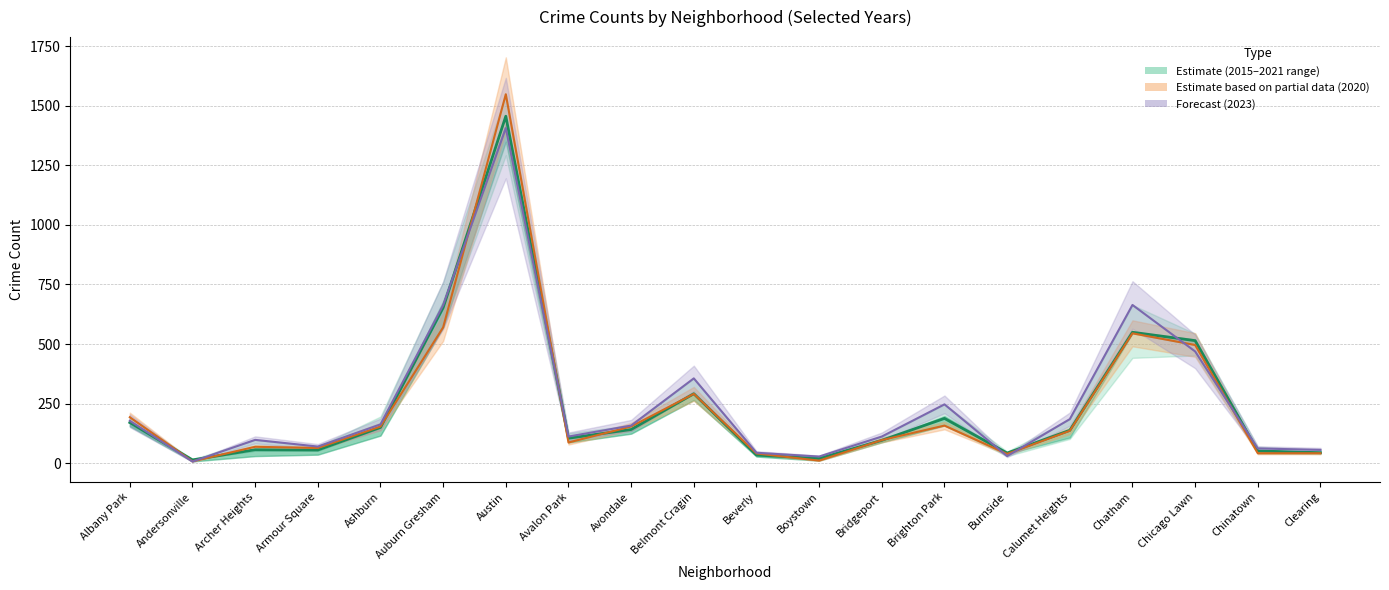

Does the chart have visible grid lines?

Yes